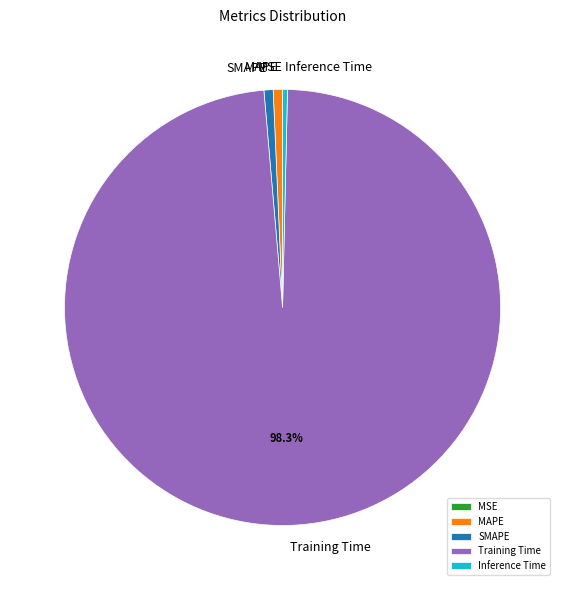

What is the largest slice in the pie chart?

Training Time